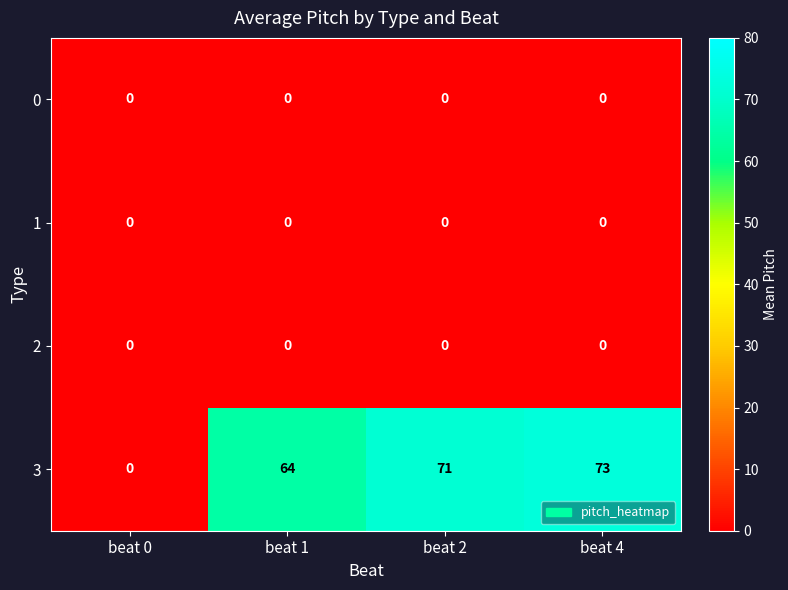

What is the average value of the 3 series?

52